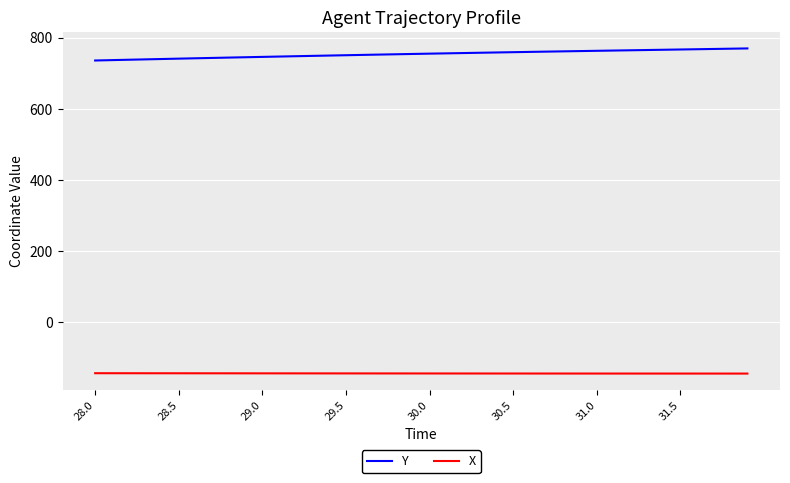

What is the difference between the maximum and minimum values in the Y series?

33.9